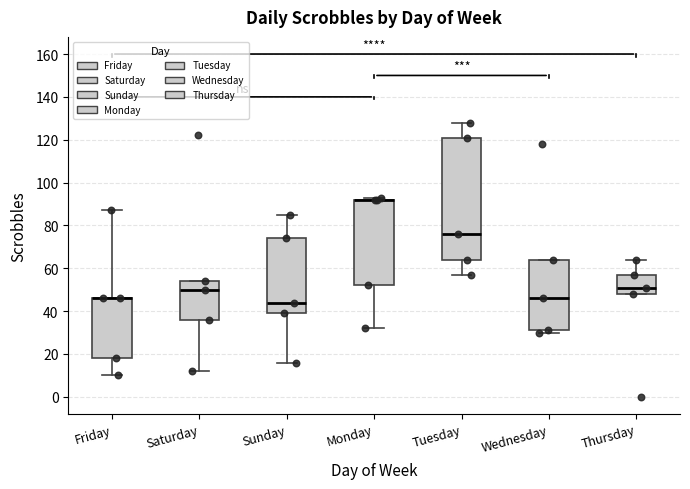

Which box is the tallest, from its lower edge to its upper edge?

Tuesday